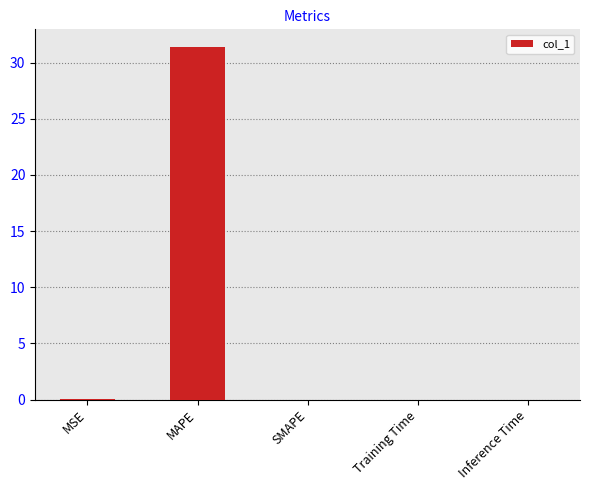

What is the greatest value displayed?

31.4